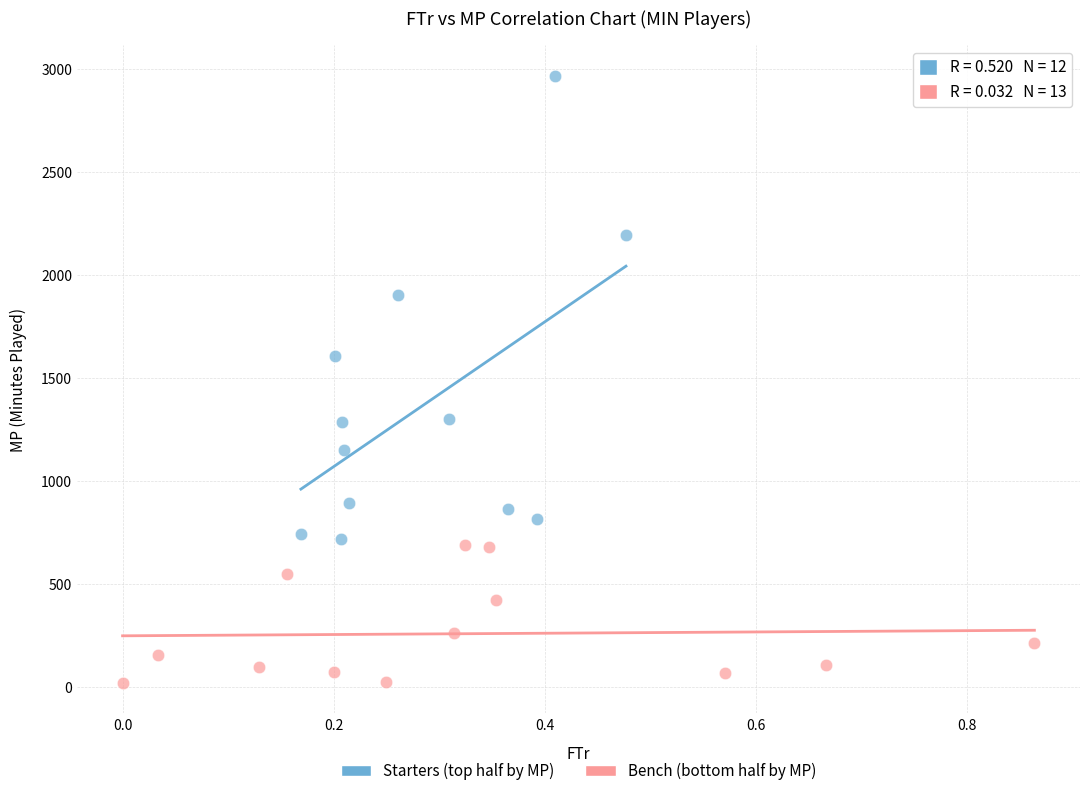

Which series has the widest spread of Y values?

Starters (top half by MP)